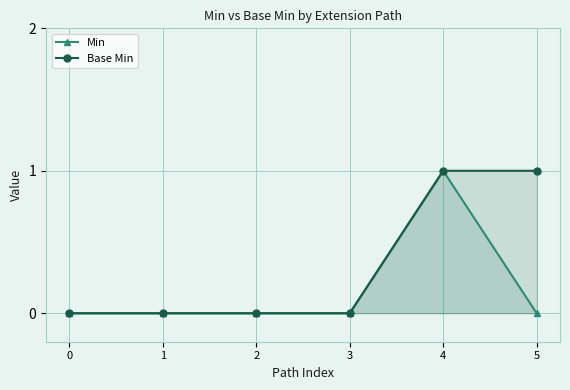

What is the total value across all series at 5?

1